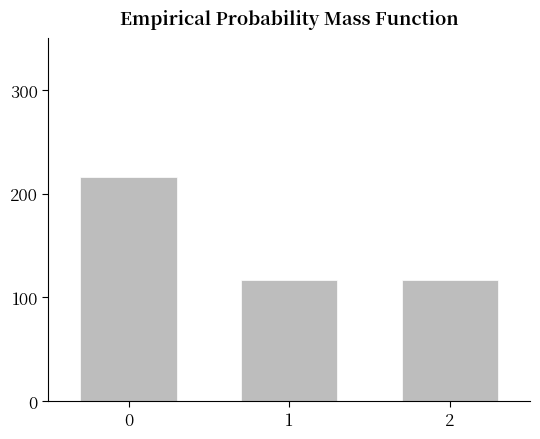

Approximately how many times larger is the value at 2 compared to 0?

0.5